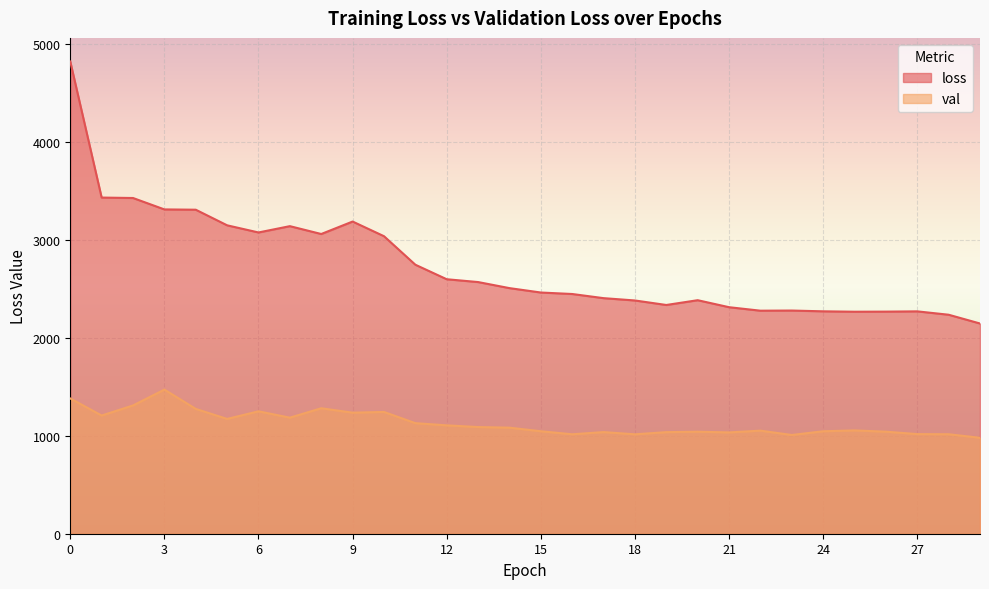

The val series shows 1501.1 at 27. True or false?

False